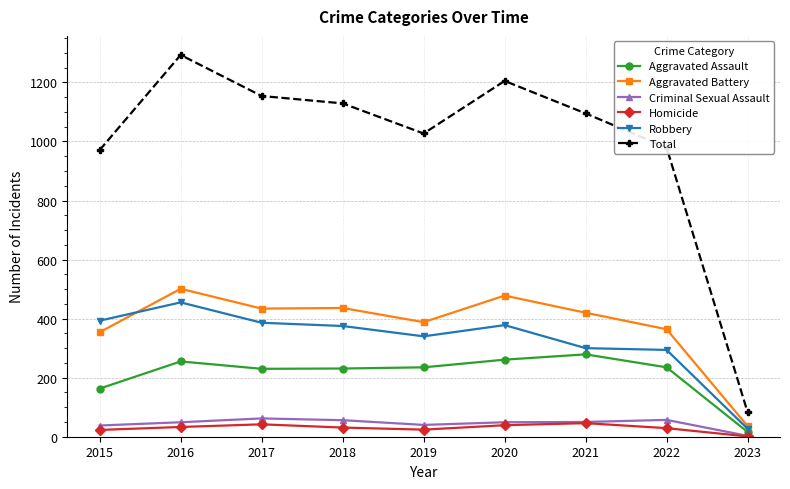

True or false: Total and Robbery intersect in this chart.

False